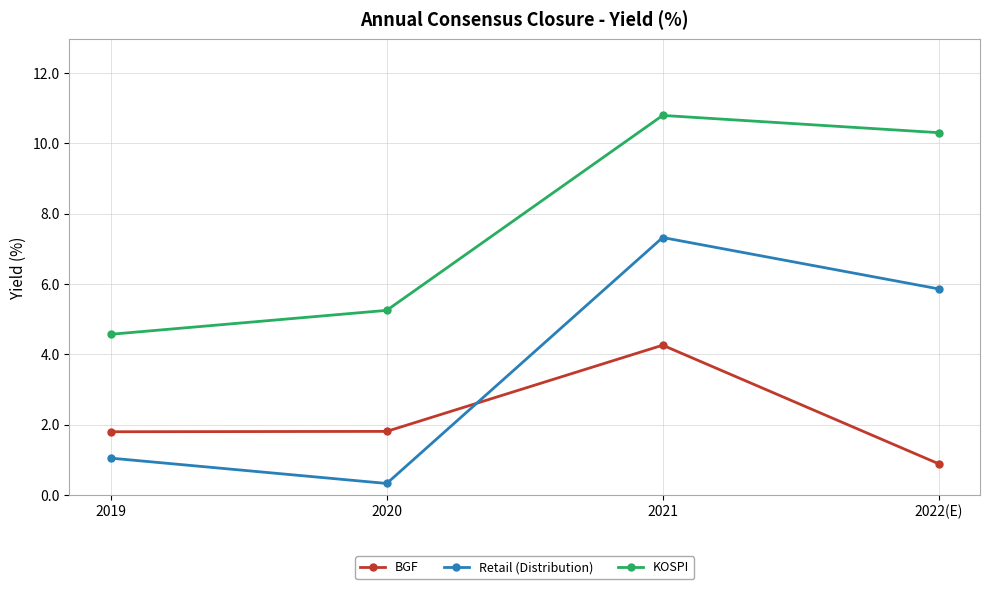

True or false: Retail (Distribution) and KOSPI cross at least once.

False